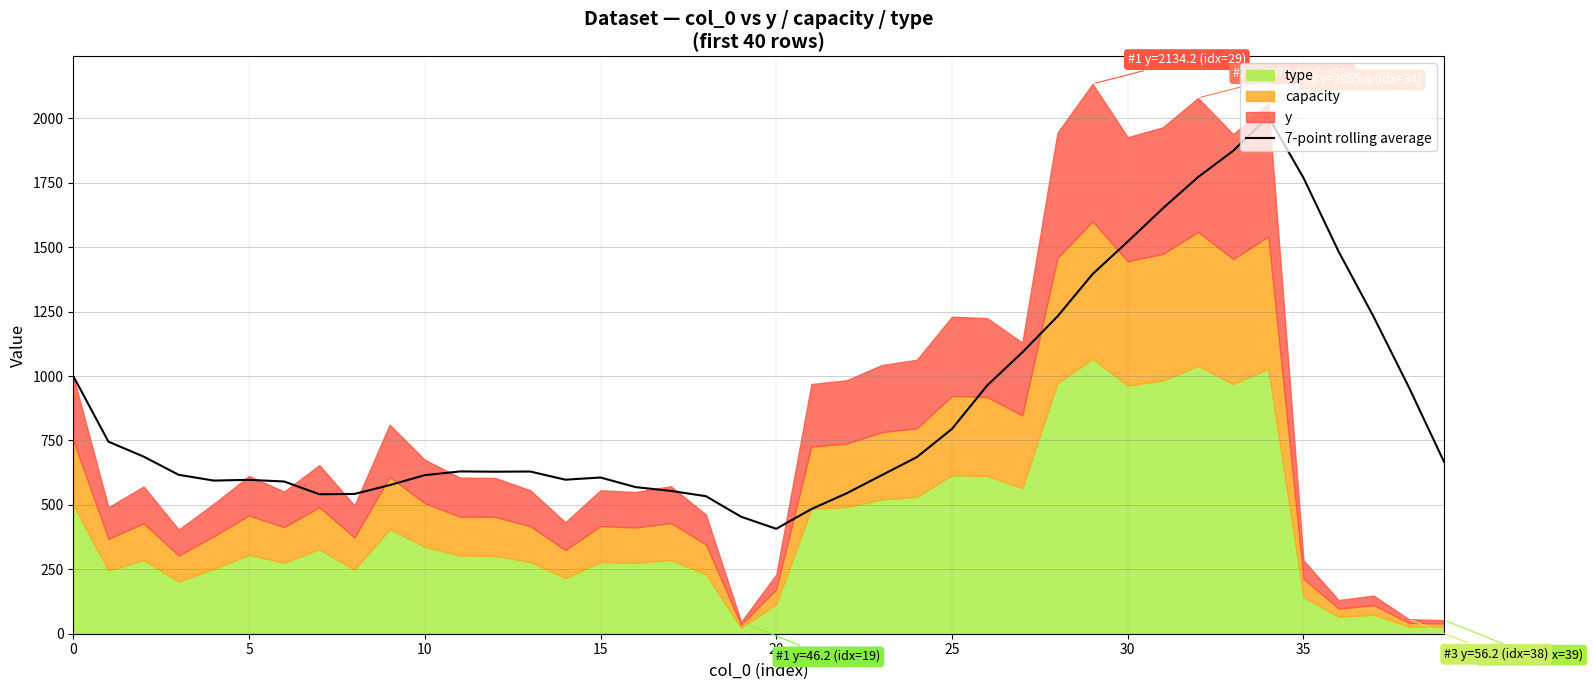

True or false: the data has more than 0 interior local peaks.

True